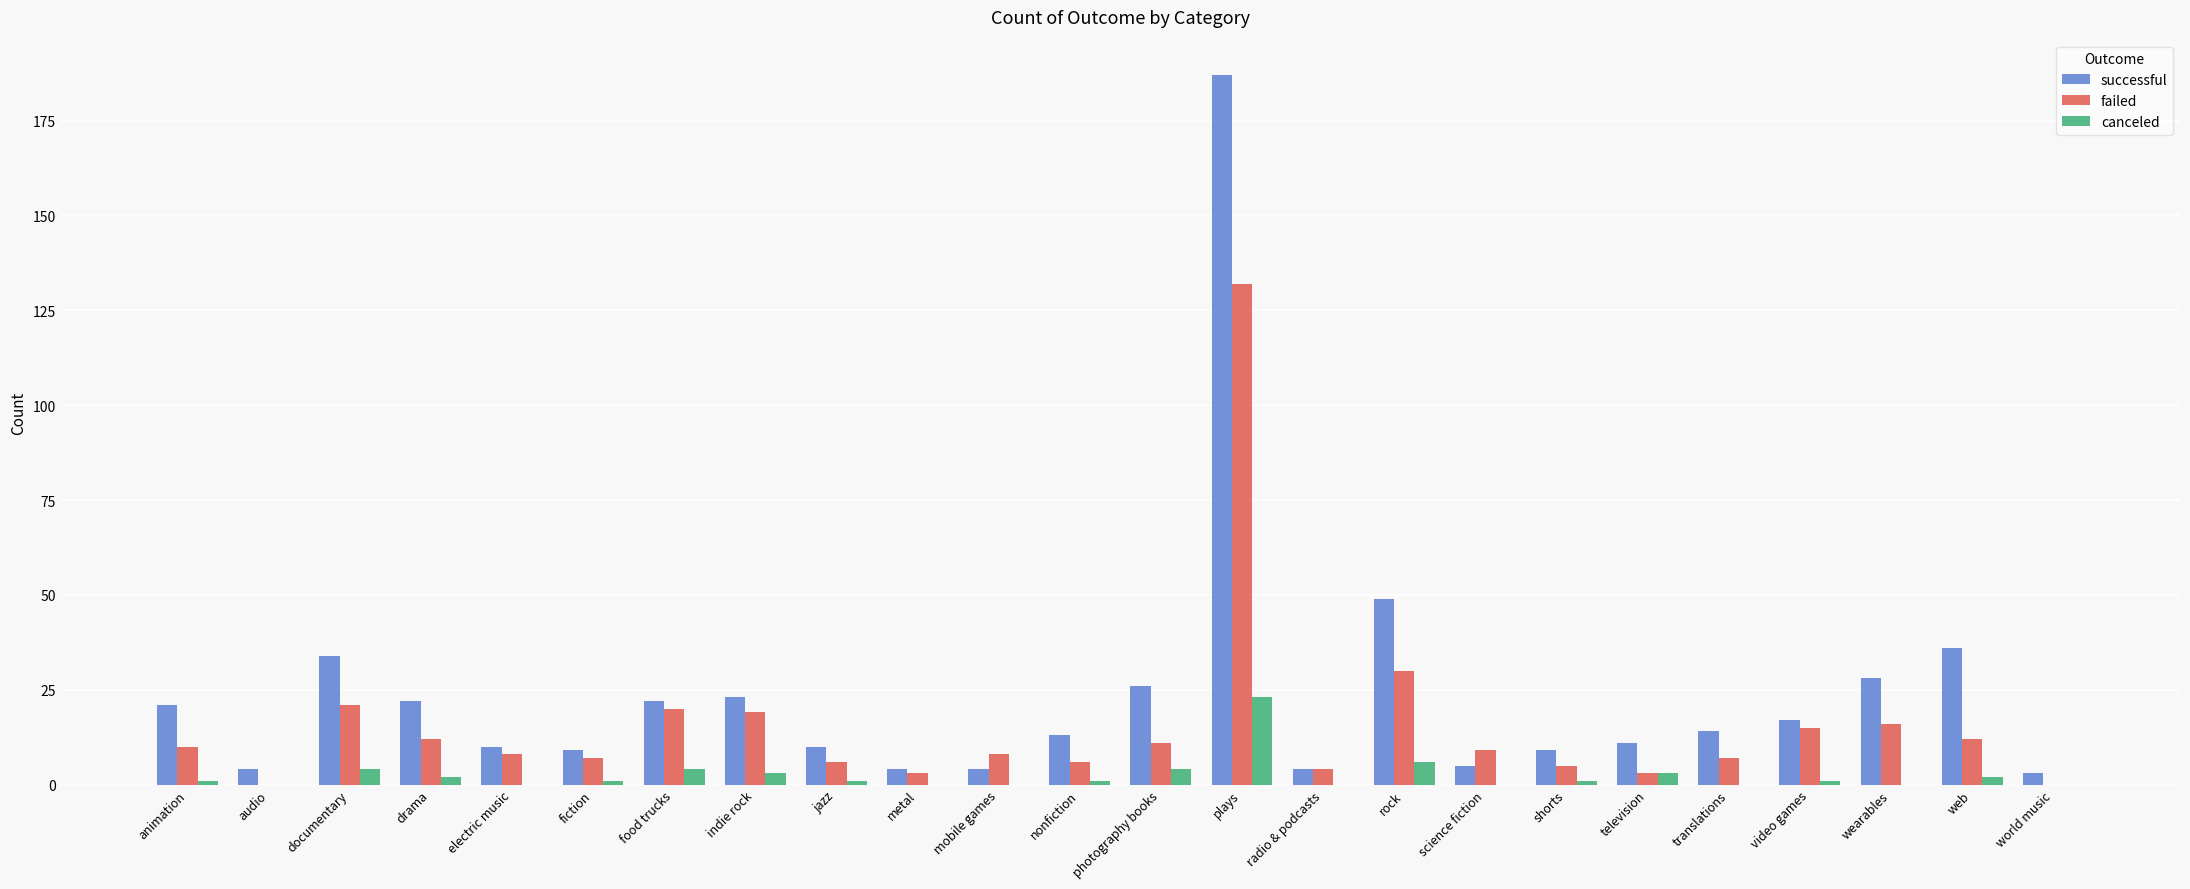

Reading right to left, list all the values displayed in this chart.

successful: 3	36	28	17	14	11	9	5	49	4	187	26	13	4	4	10	23	22	9	10	22	34	4	21
failed: 0	12	16	15	7	3	5	9	30	4	132	11	6	8	3	6	19	20	7	8	12	21	0	10
canceled: 0	2	0	1	0	3	1	0	6	0	23	4	1	0	0	1	3	4	1	0	2	4	0	1